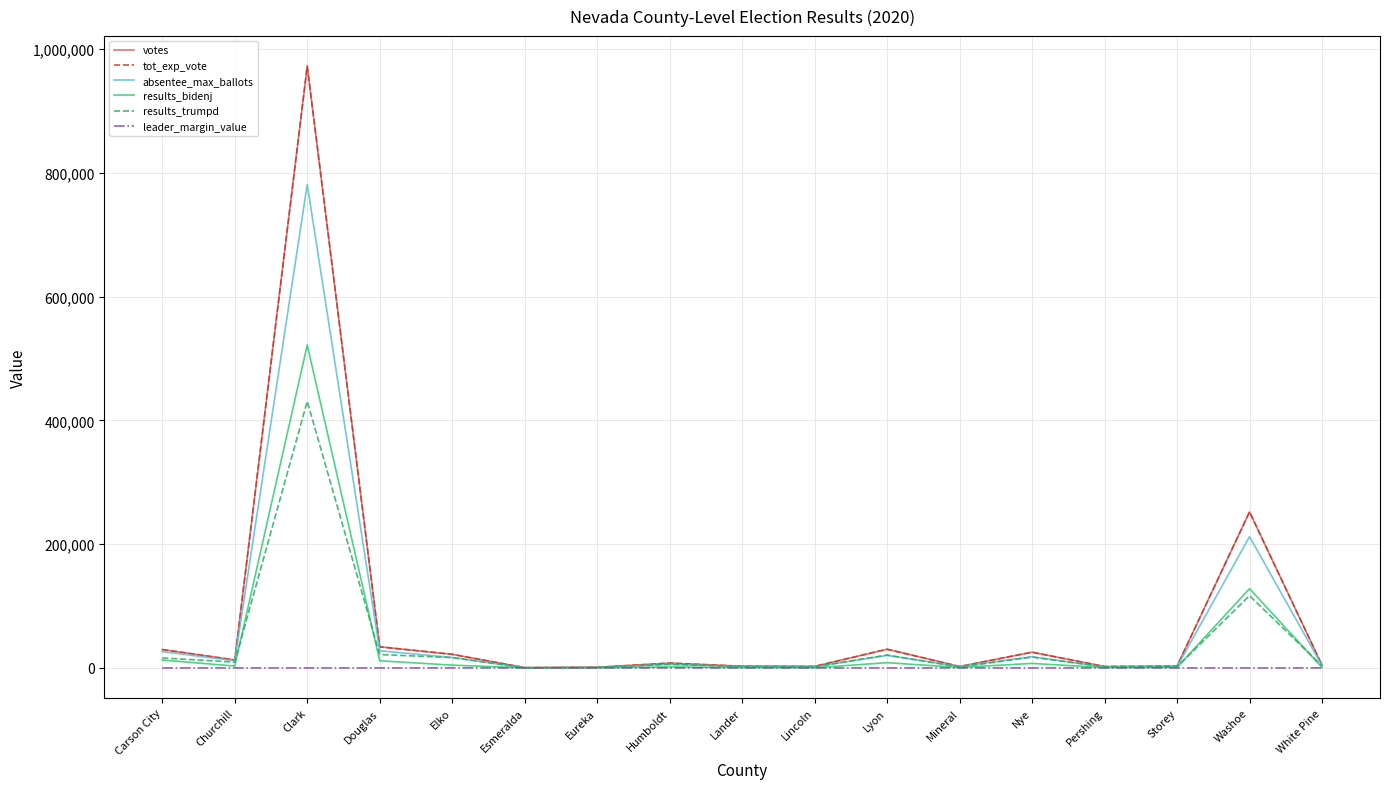

Read the absentee_max_ballots value at White Pine.

3720.0